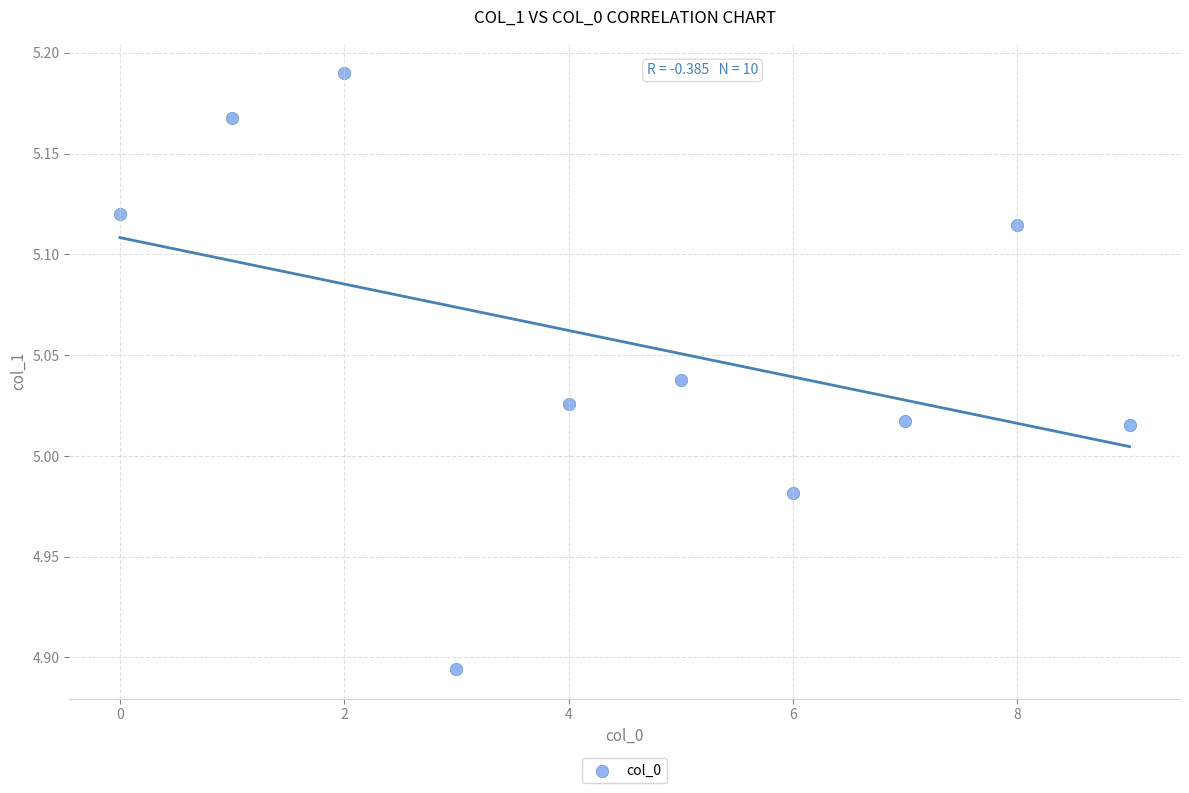

What is the range of Y values (max minus min)?

0.3